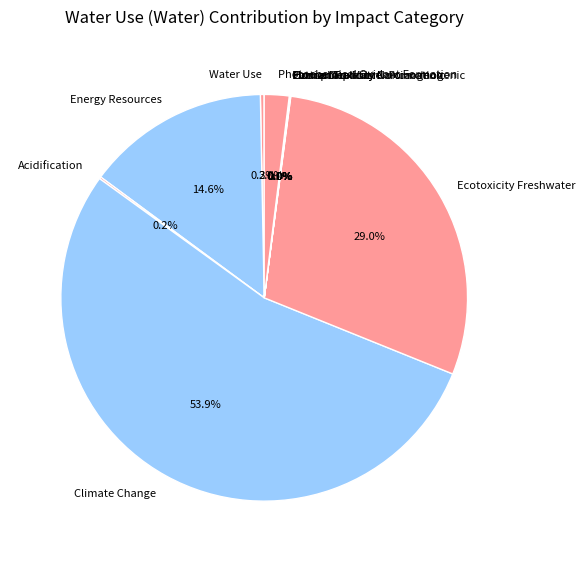

Which slice represents more than half of the pie?

Climate Change